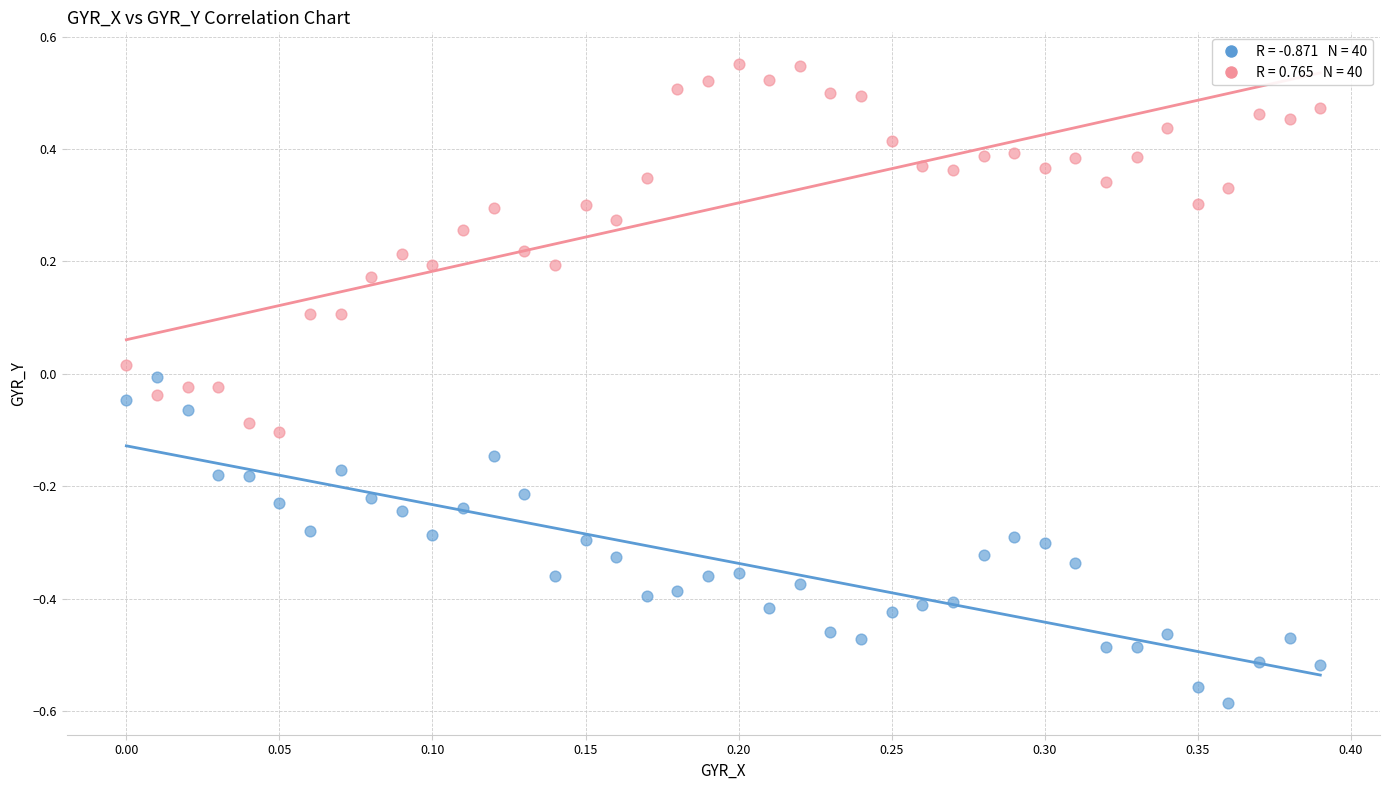

Count the number of points in this scatter plot.

80